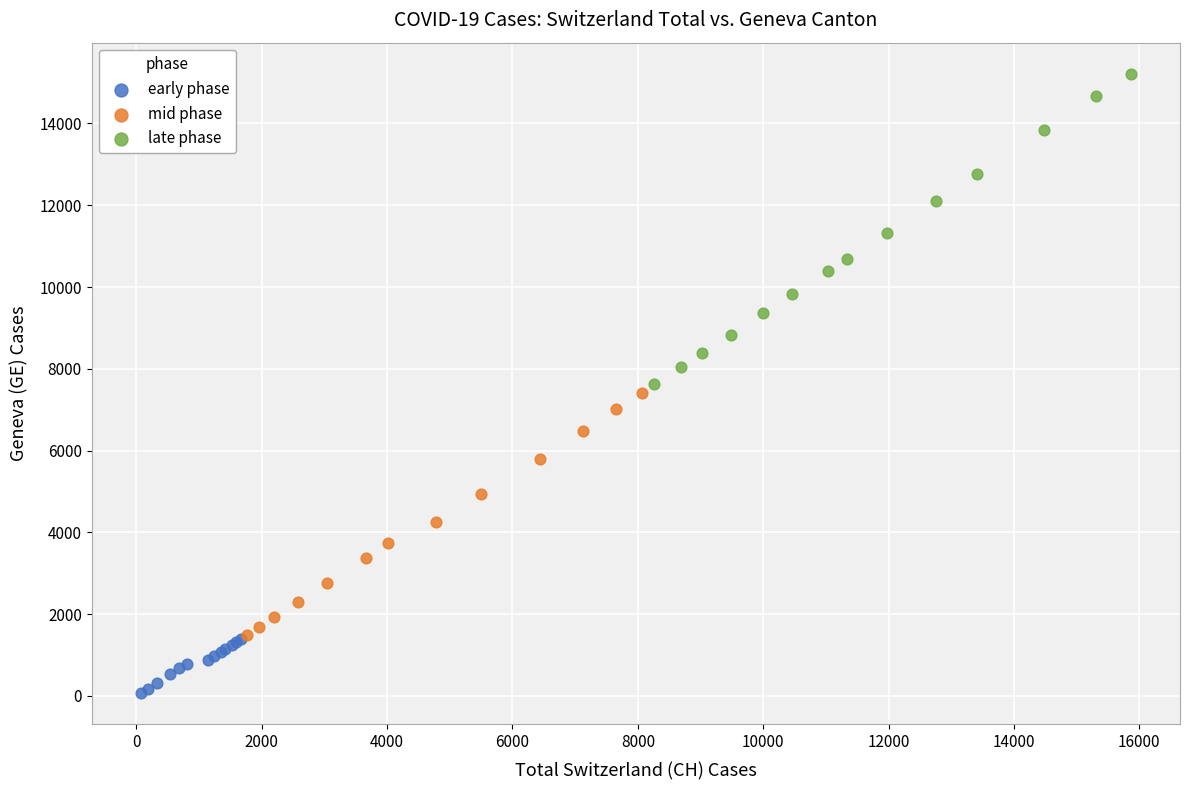

Which series contains the lowest Y value?

early phase